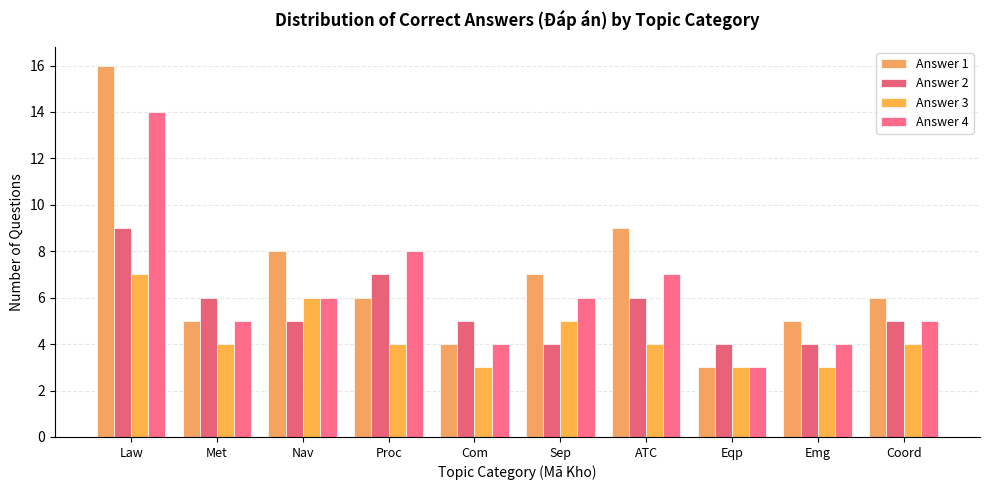

What is the minimum value shown in the chart?

3